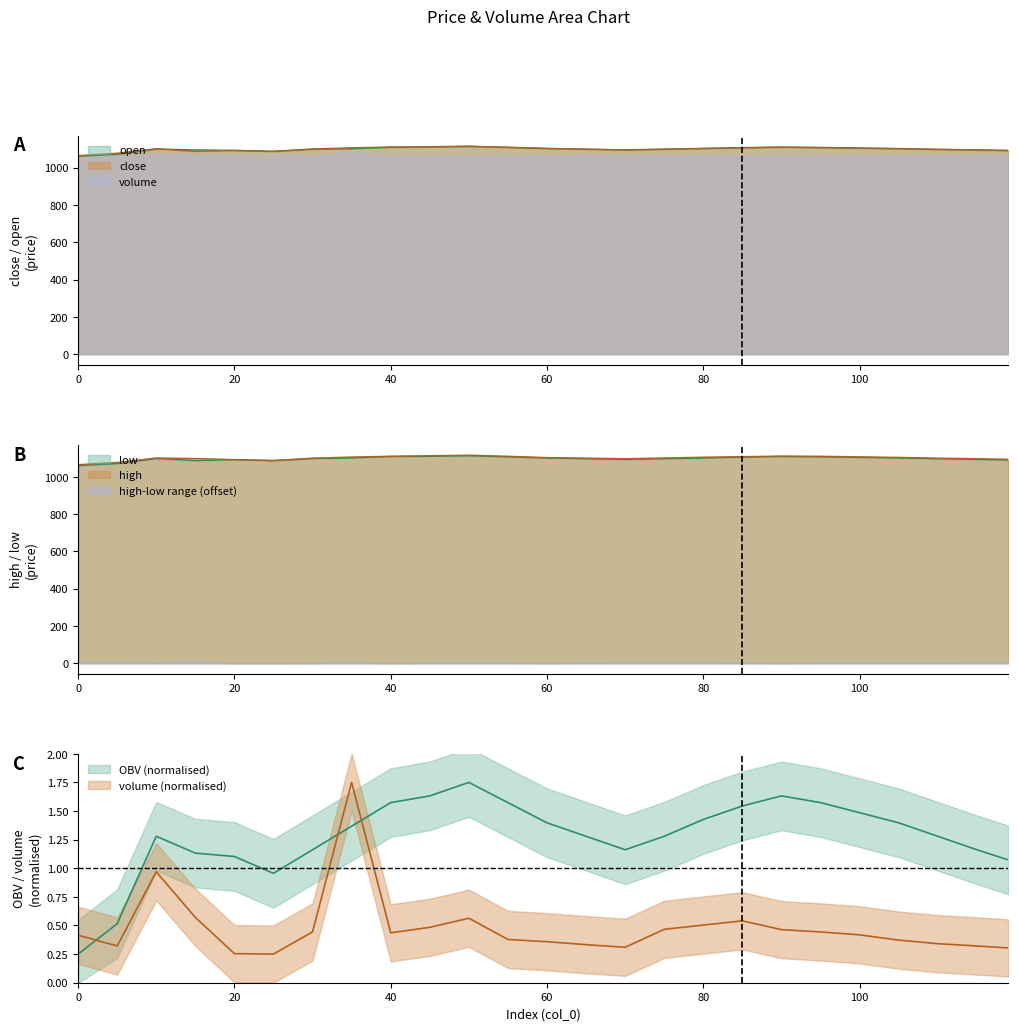

What is the difference between the highest and lowest values at 35?

1104.6